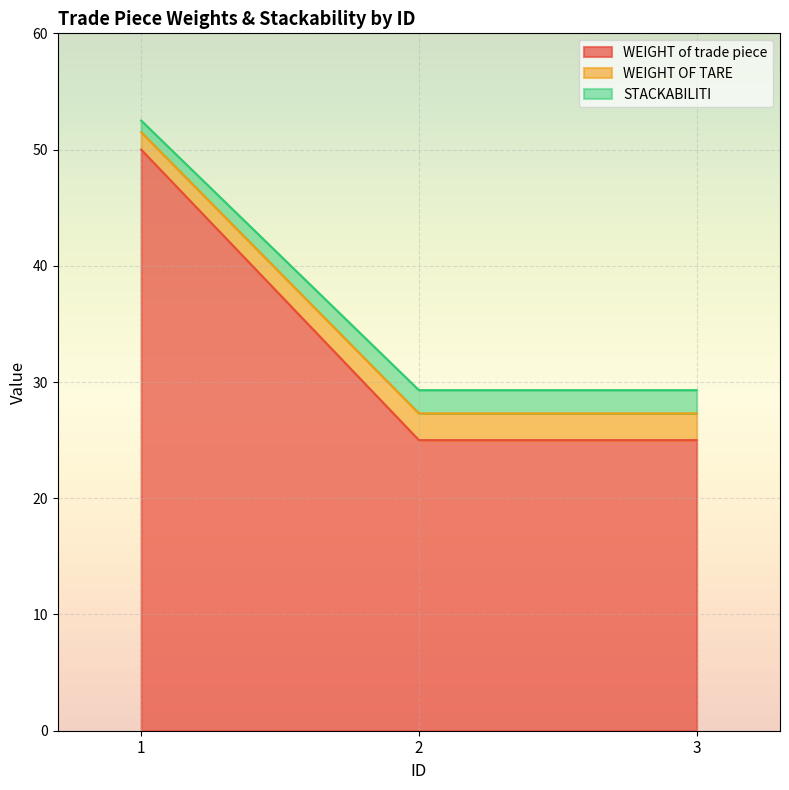

True or false: WEIGHT of trade piece has a value of 33.9 at 3.

False